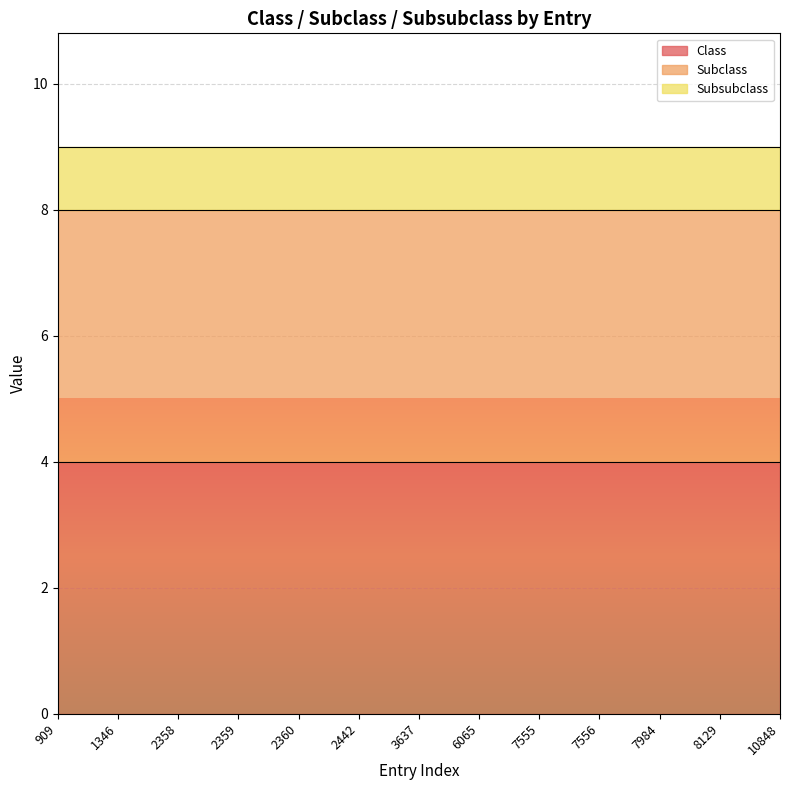

Where is Class nearest to the value 4?

909